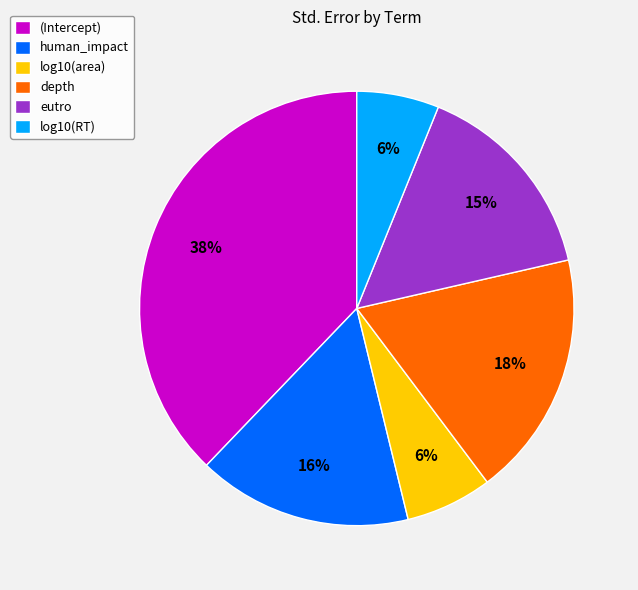

Is depth the majority of the pie?

No